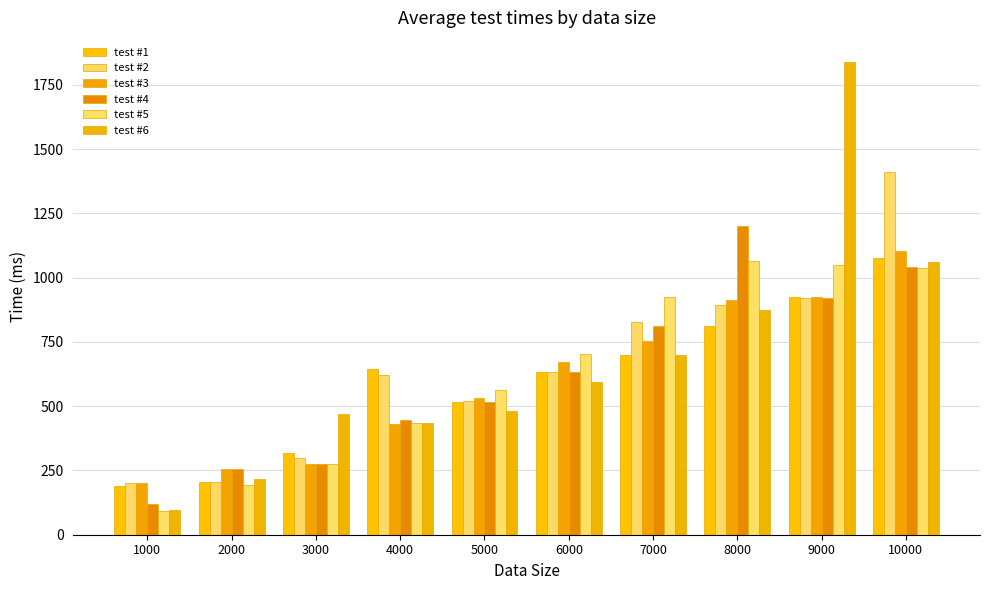

What value does the test #1 series have at 8000?

810.9